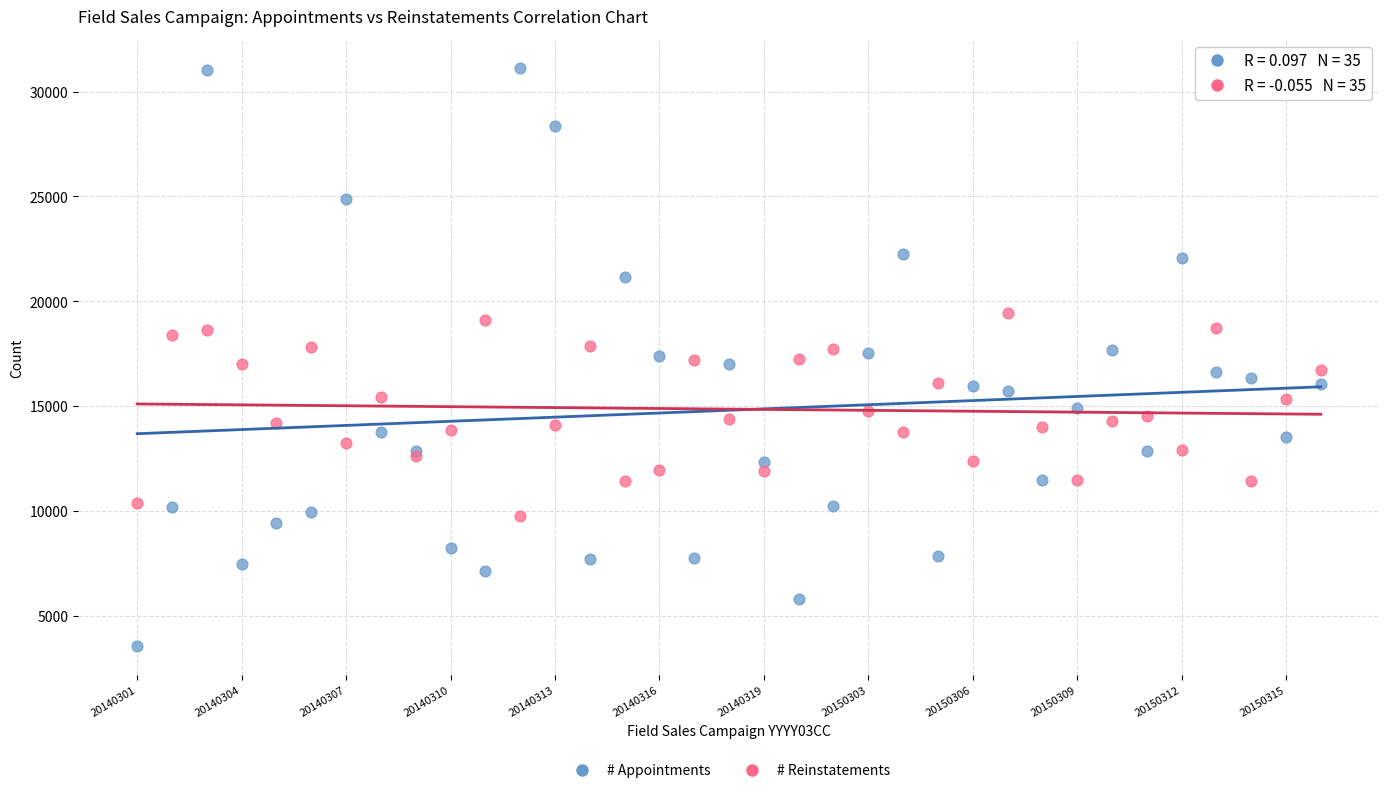

Which series has the largest Y range (max minus min)?

# Appointments